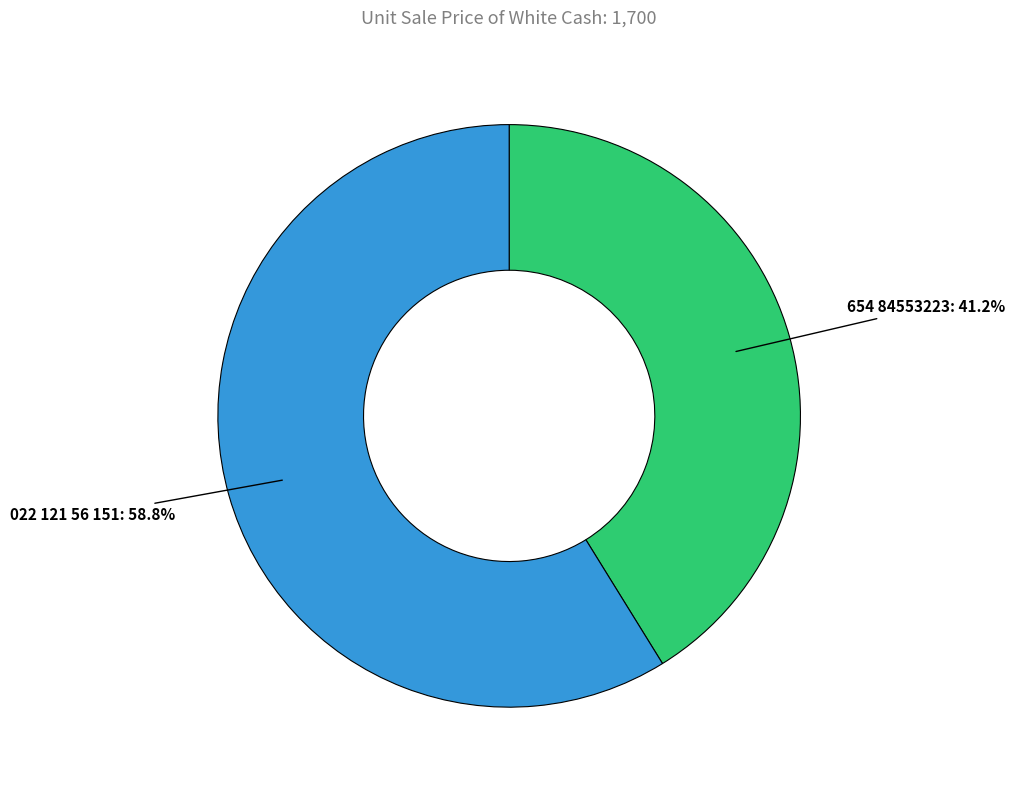

Is there any slice that represents more than half of the pie?

Yes